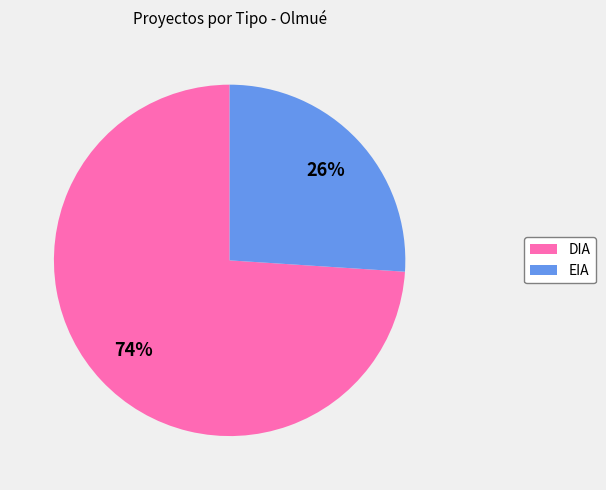

What is the ratio of the value at EIA to the value at DIA?

0.4